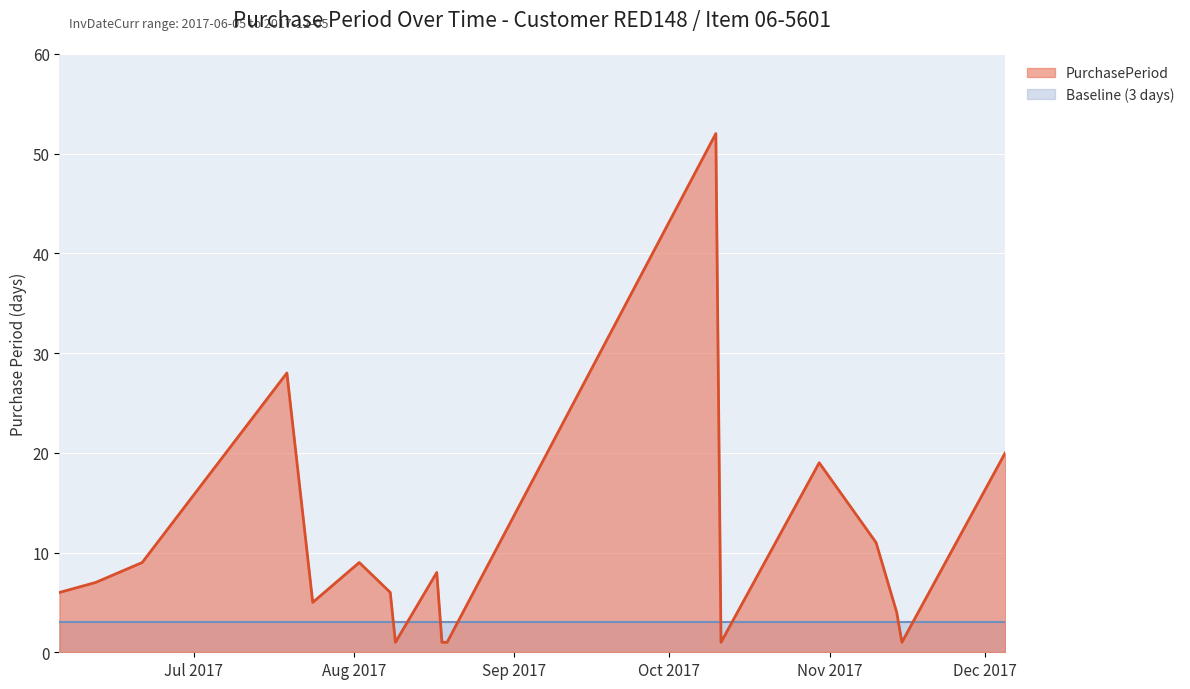

Where is the first local maximum?

2017-07-19